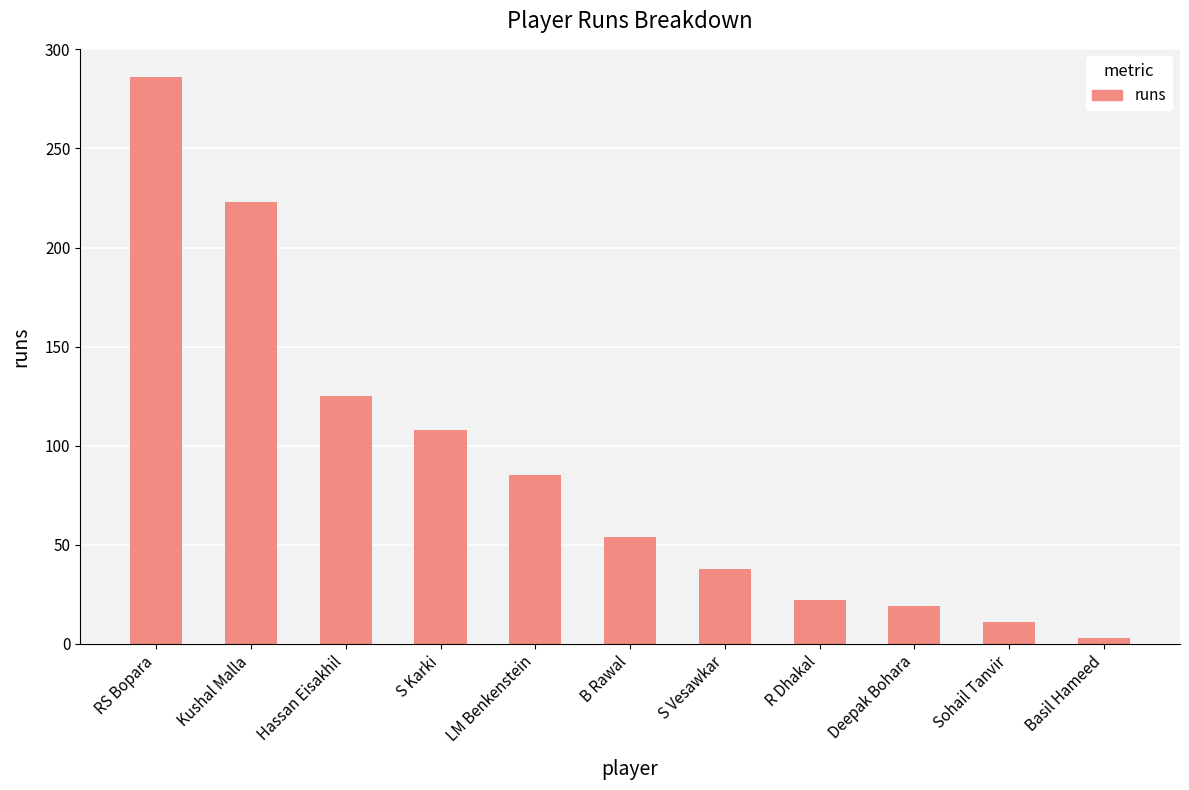

Between Deepak Bohara and B Rawal, which is larger?

B Rawal